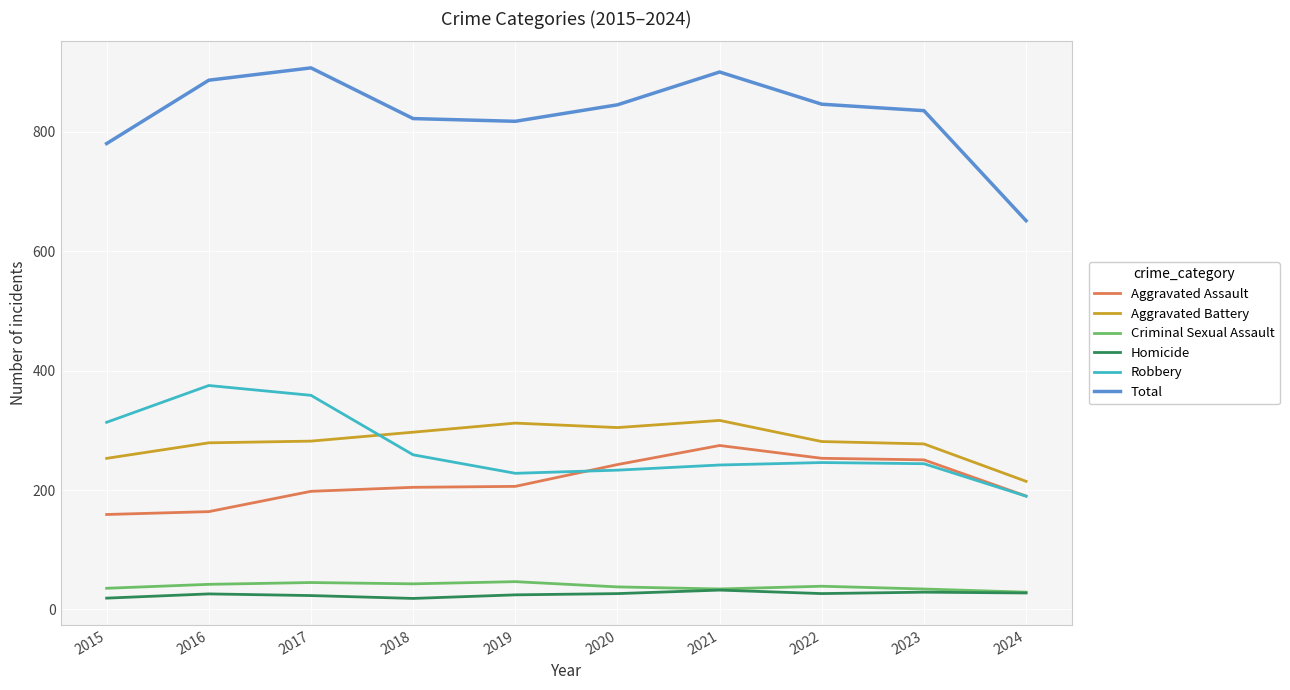

At how many categories does at least one series exceed 312?

10